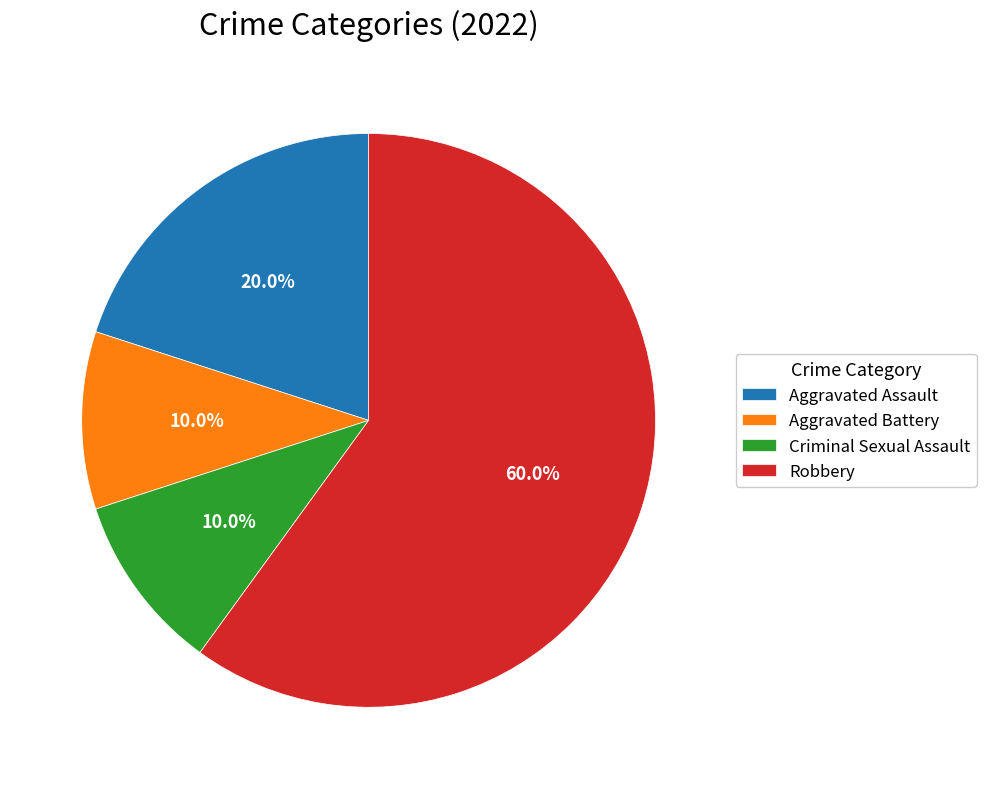

Is it true that Robbery is 60% of the pie?

True